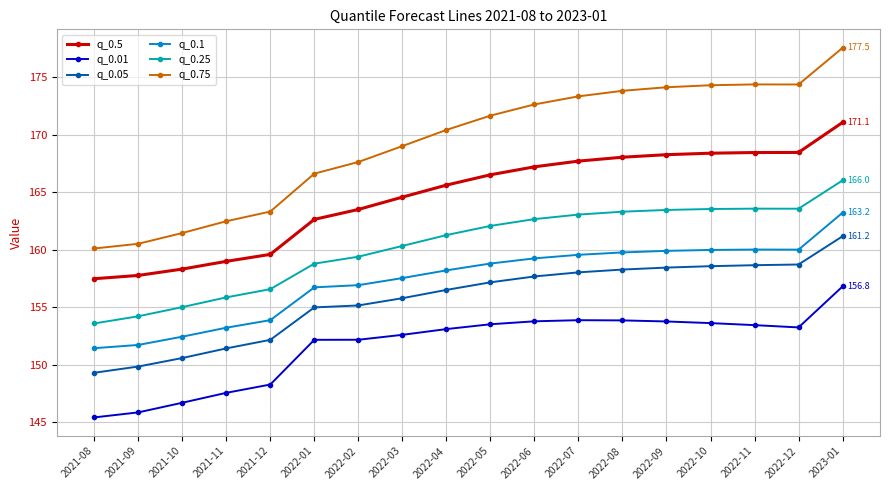

At which label does q_0.01 reach its minimum?

2021-08